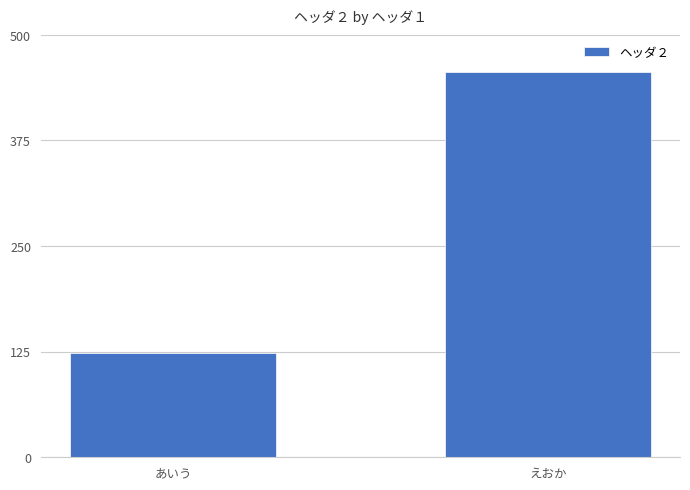

Reading left to right, extract all data points from this chart.

123	456